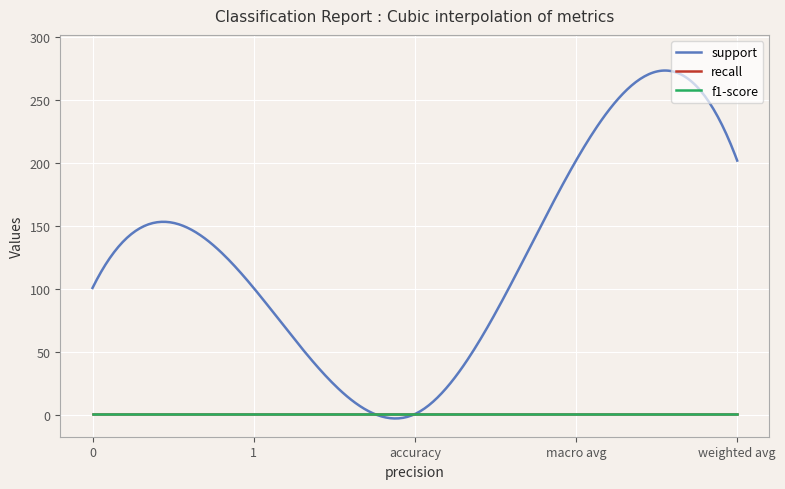

True or false: support and recall cross at least once.

False